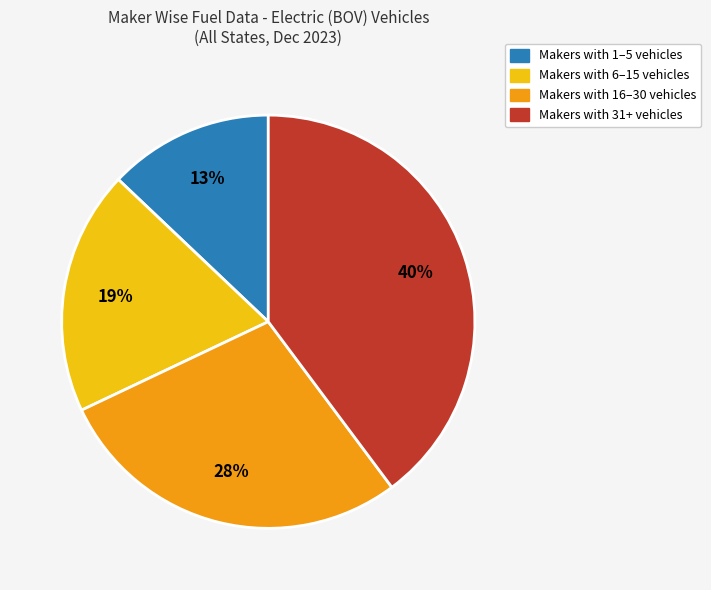

Does any single category account for the majority?

No